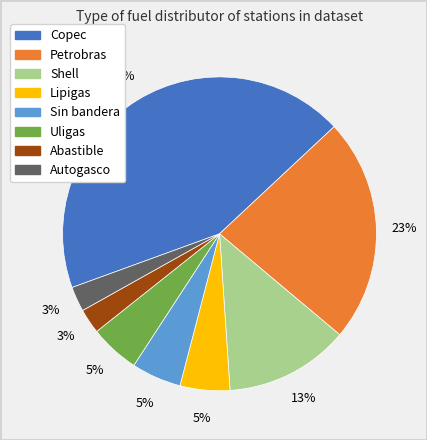

To the nearest percent, what is the combined percentage of Petrobras and Uligas?

28%